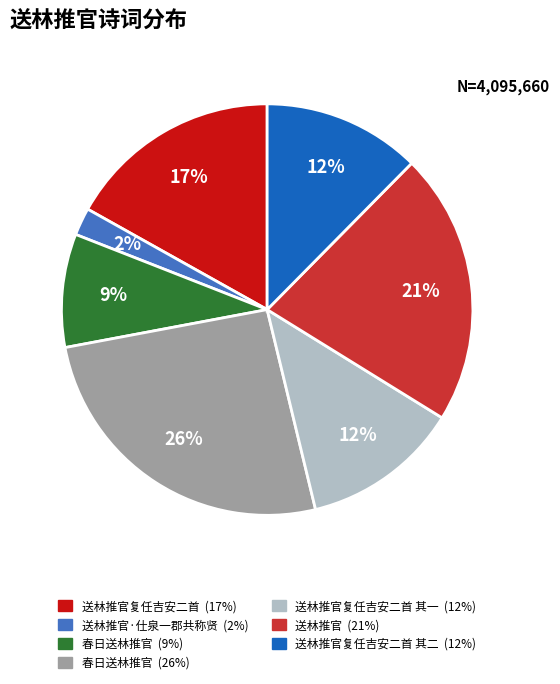

Is there a majority slice in this chart?

No